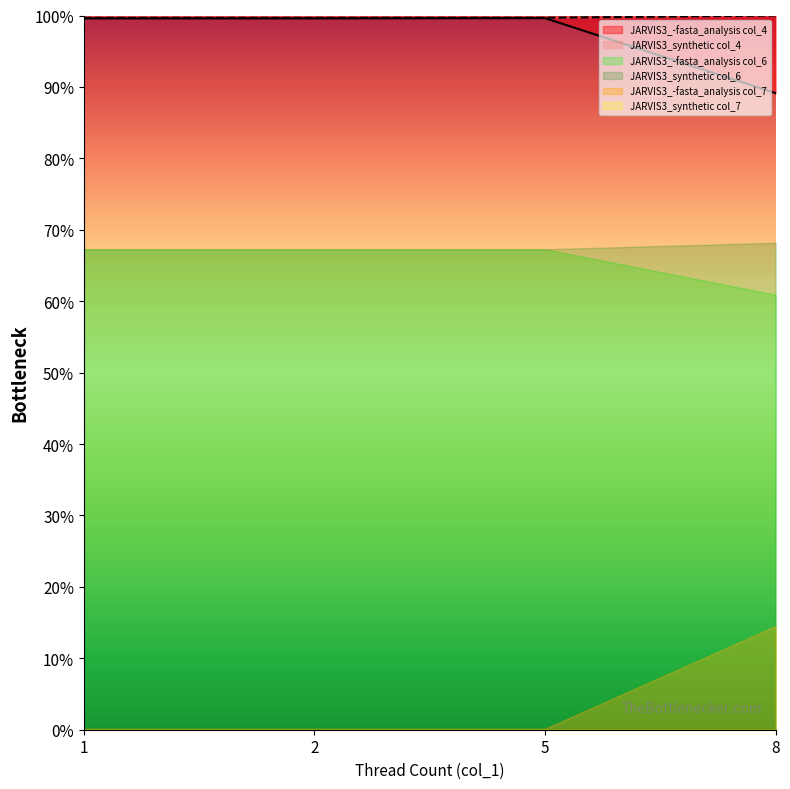

At how many categories does at least one series exceed 98?

4